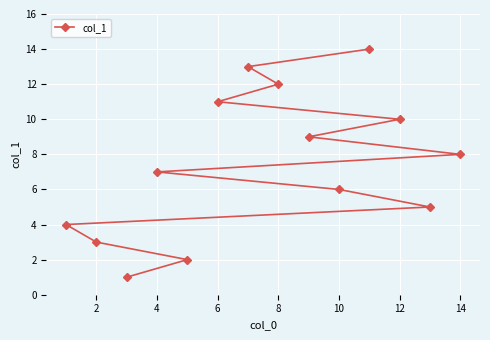

Reading right to left, extract all data points from this chart.

8	5	10	14	6	9	12	13	11	2	7	1	3	4